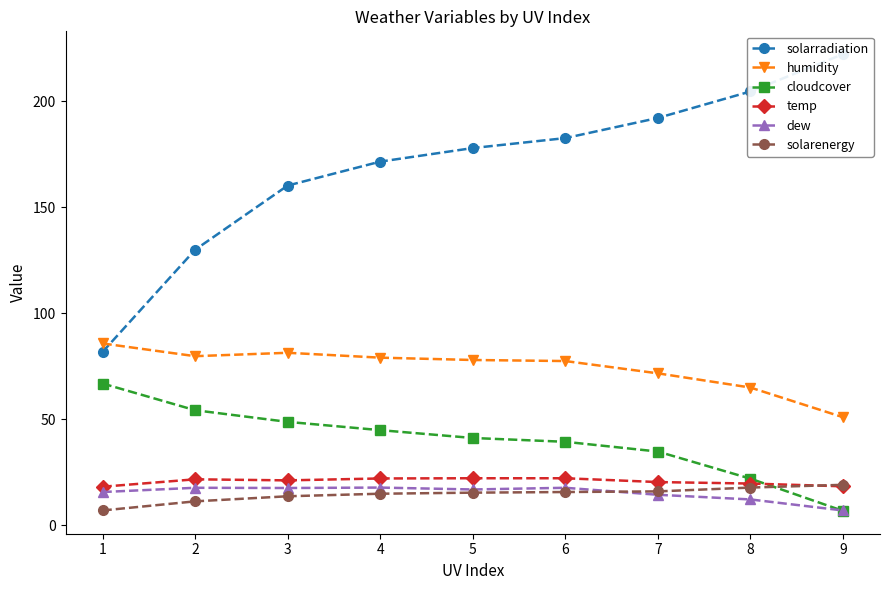

At 1, list the series in order from smallest to largest.

solarenergy, dew, temp, cloudcover, solarradiation, humidity